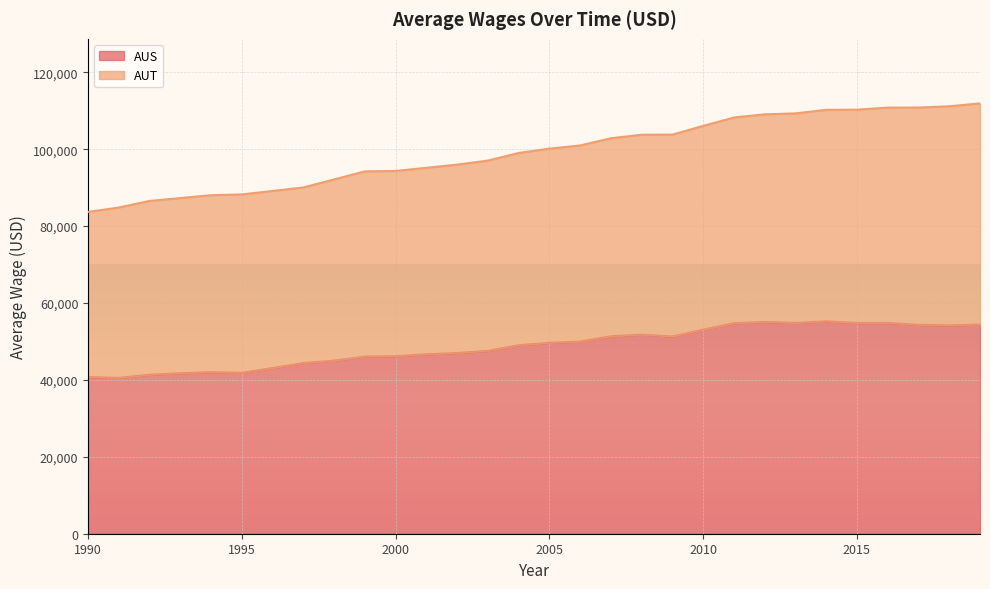

What is the difference between the maximum and minimum values in the AUT series?

28222.4